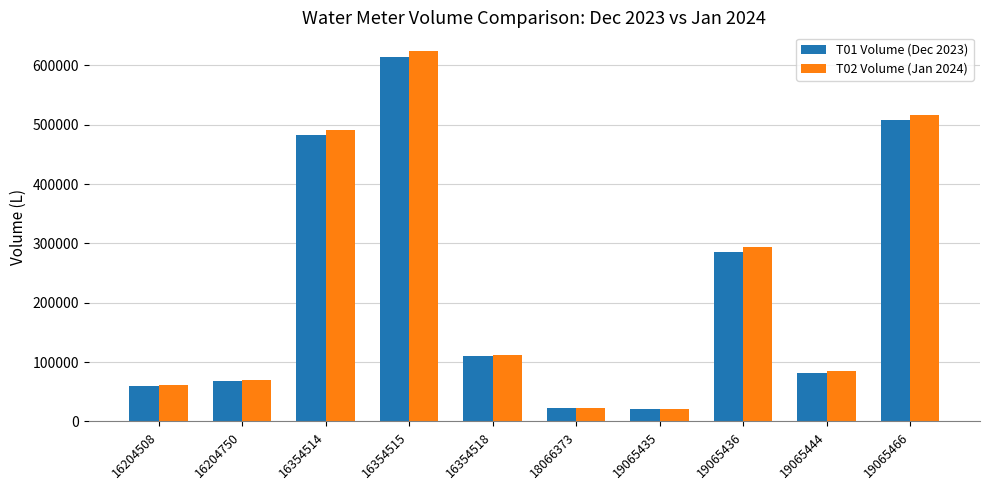

Which series has the widest spread of values?

T02 Volume (Jan 2024)